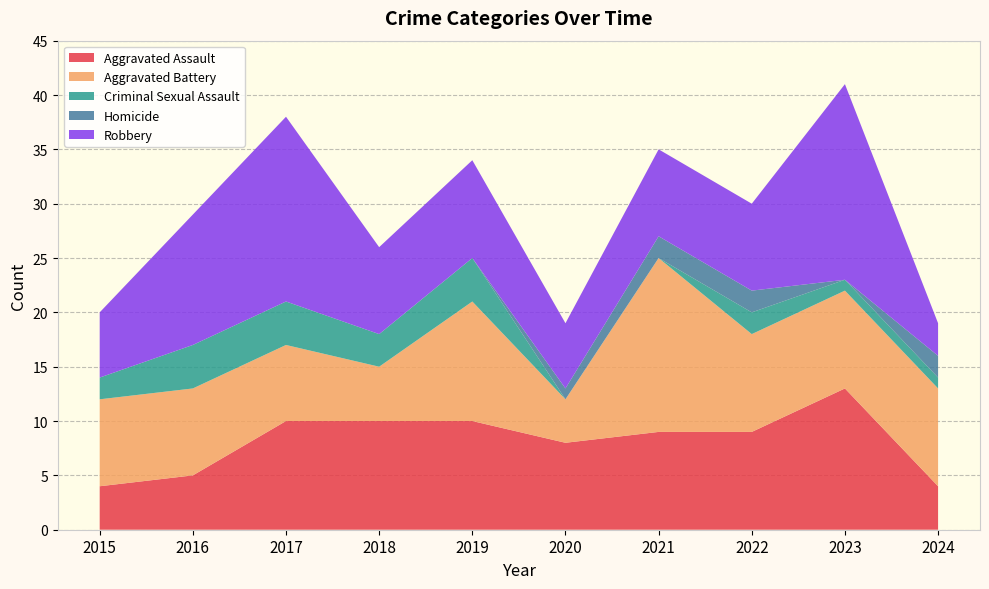

Reading right to left, extract all data points from this chart.

Aggravated Assault: 2024=4	2023=13	2022=9	2021=9	2020=8	2019=10	2018=10	2017=10	2016=5	2015=4
Aggravated Battery: 2024=9	2023=9	2022=9	2021=16	2020=4	2019=11	2018=5	2017=7	2016=8	2015=8
Criminal Sexual Assault: 2024=1	2023=1	2022=2	2021=0	2020=0	2019=4	2018=3	2017=4	2016=4	2015=2
Homicide: 2024=2	2023=0	2022=2	2021=2	2020=1	2019=0	2018=0	2017=0	2016=0	2015=0
Robbery: 2024=3	2023=18	2022=8	2021=8	2020=6	2019=9	2018=8	2017=17	2016=12	2015=6